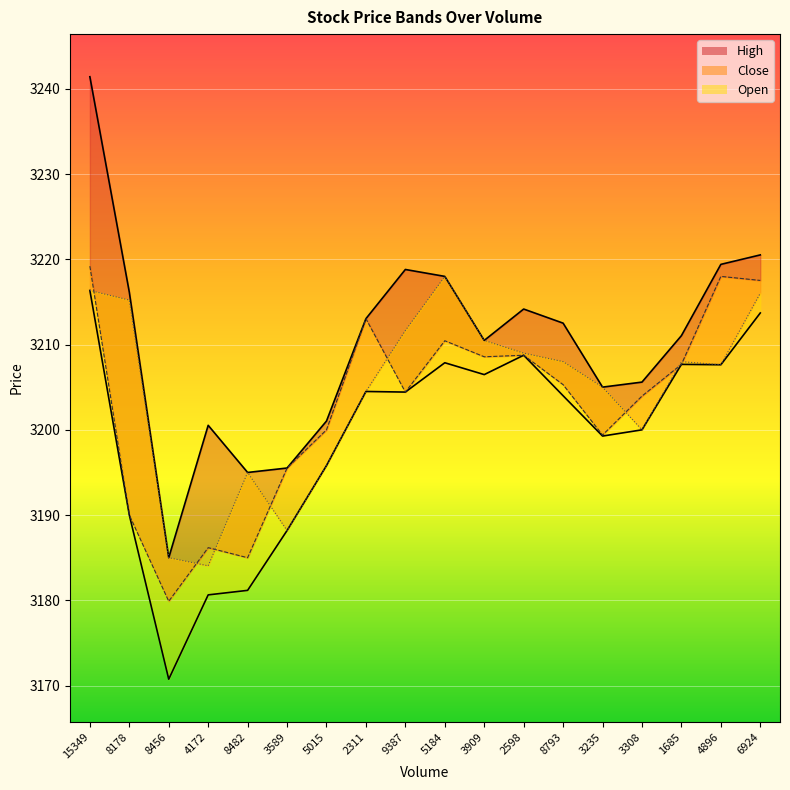

Which series changed the most between 9387 and 1685?

High